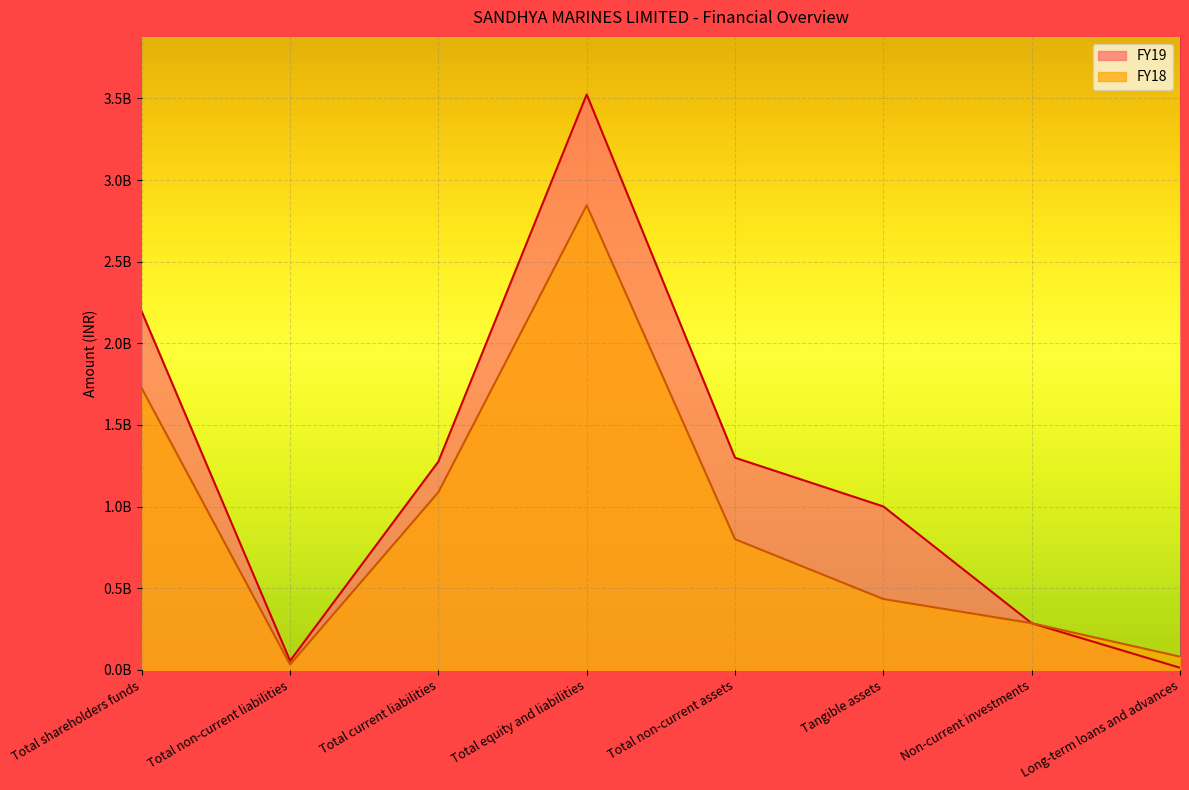

How many values in the FY19 series exceed 1275602651?

3